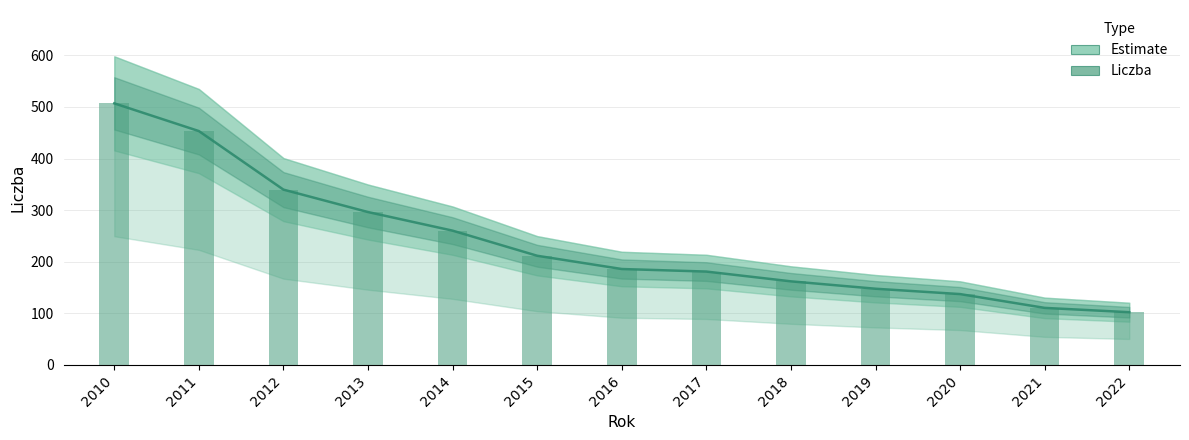

At which category is the sum across all series the highest?

2010